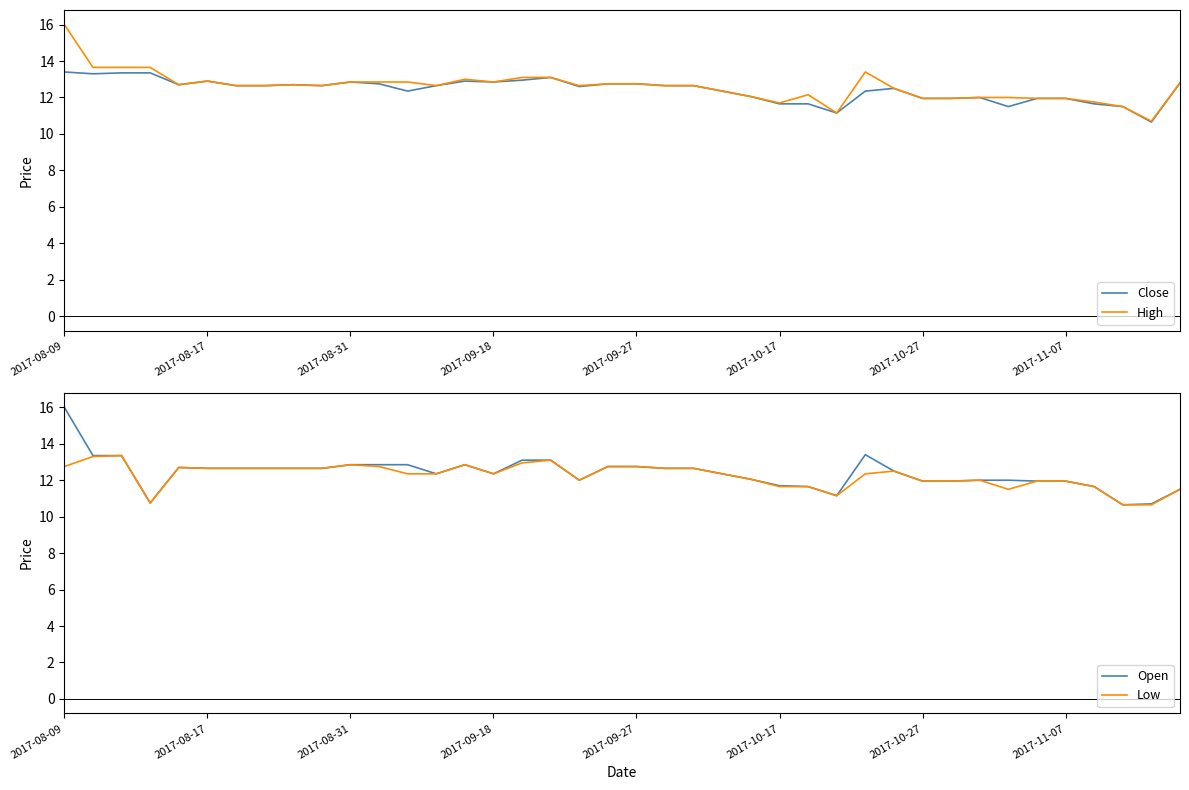

What is the lowest value of the Close series?

10.7